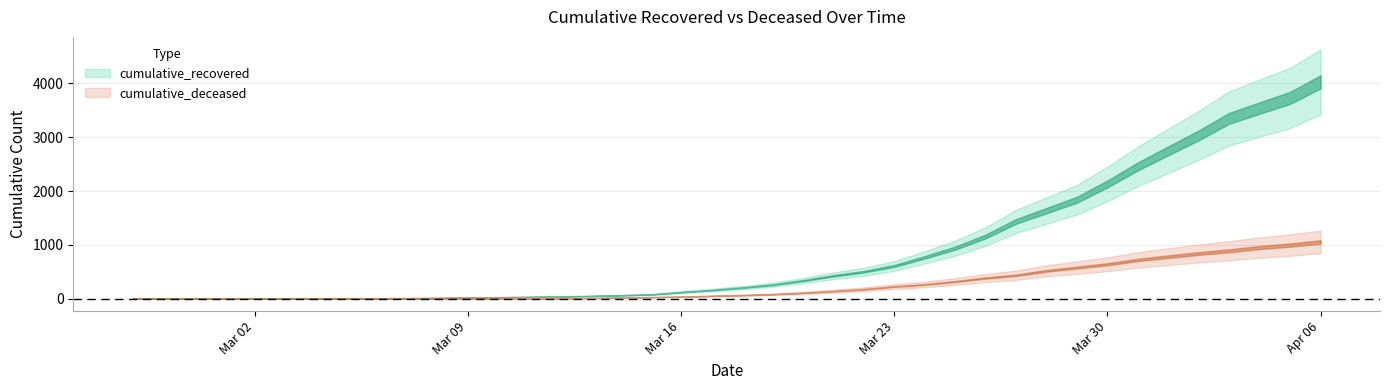

What is the sum of the cumulative_recovered values at 2020-03-31 and 2020-03-23?

3064